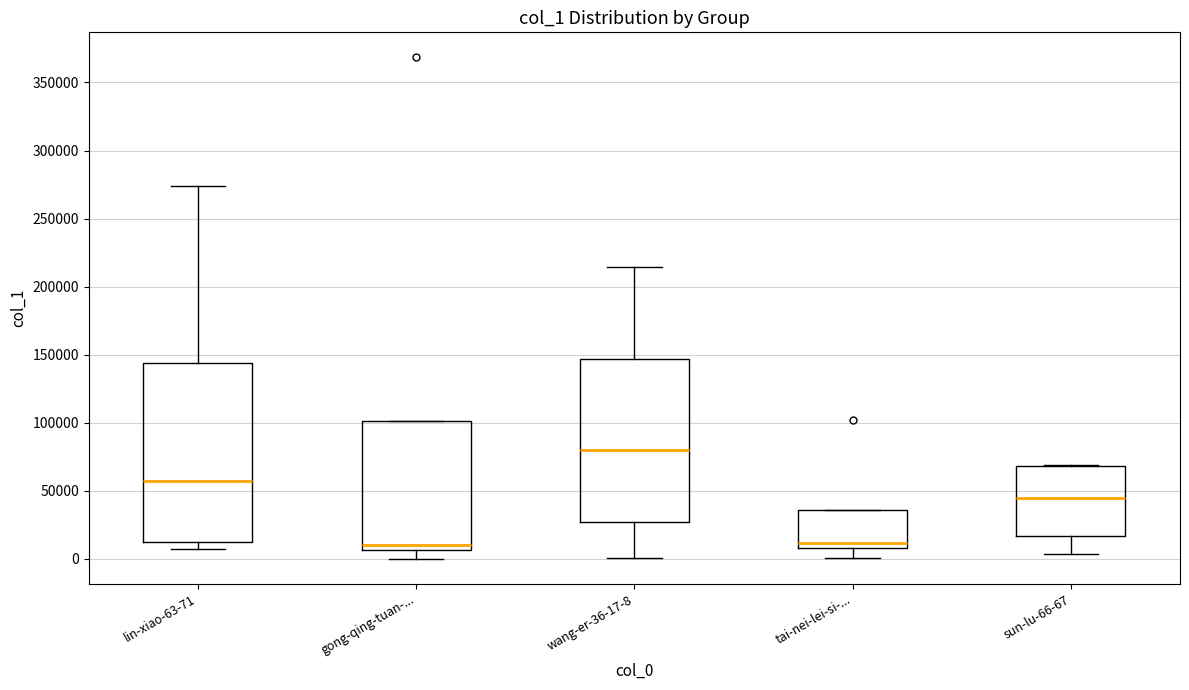

Where is the upper edge of the box for sun-lu-66-67 on the y-axis? The values are not printed on the chart, so give them approximately, as read against the axis.

70000